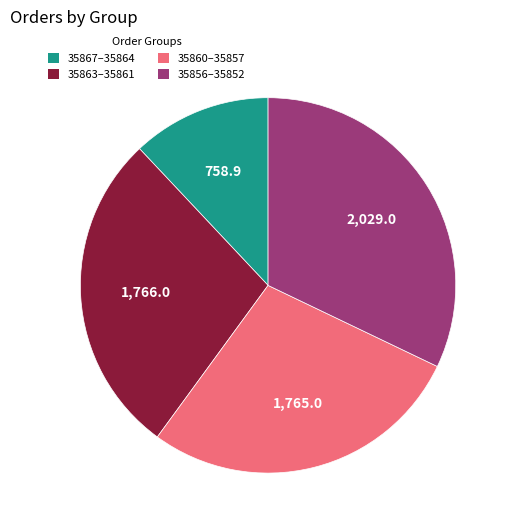

Is there any slice that represents more than half of the pie?

No